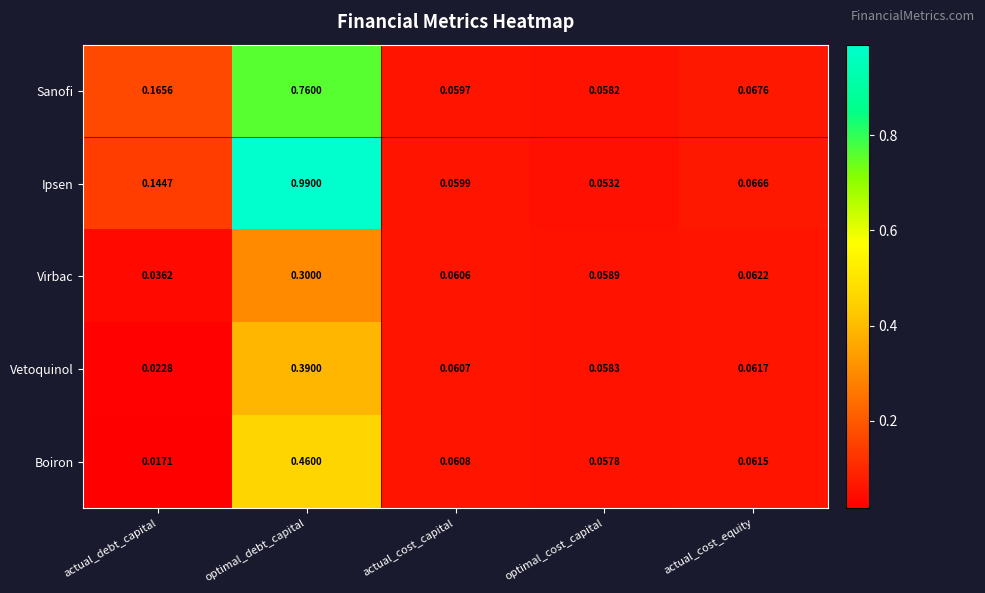

At which label is Boiron closest to 0?

actual_debt_capital